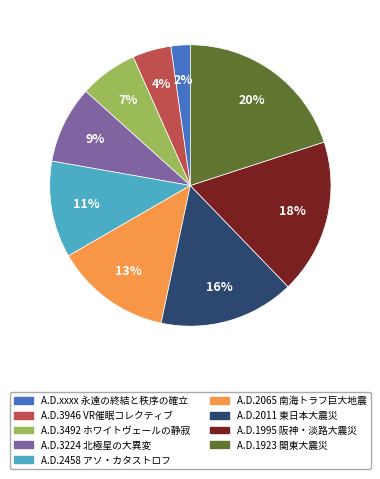

True or false: A.D.1923 関東大震災 accounts for 20% of the total.

True